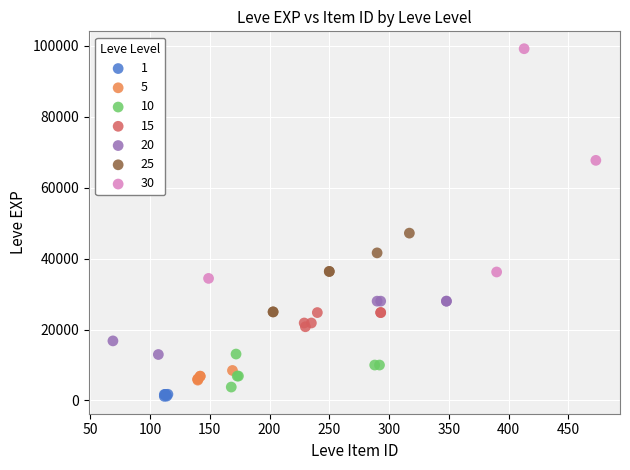

Which series reaches the maximum Y coordinate?

30